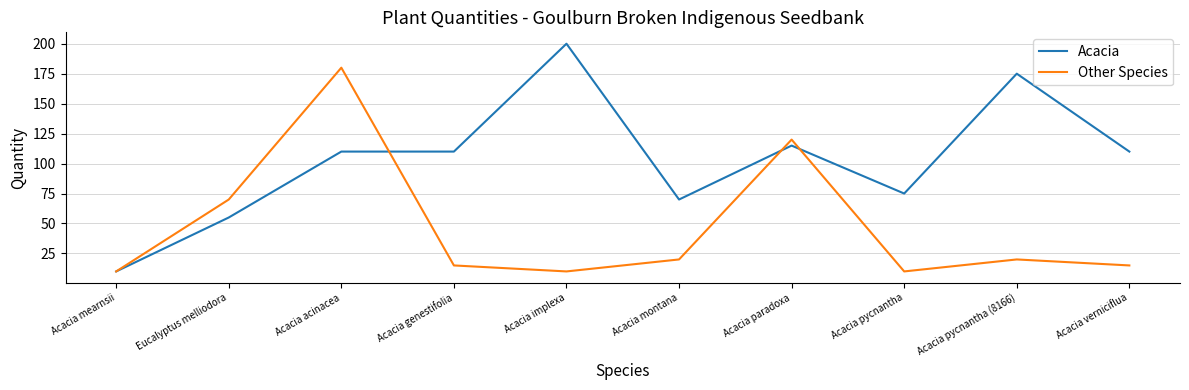

In Other Species, how many points are lower than both neighbors (excluding endpoints)?

2